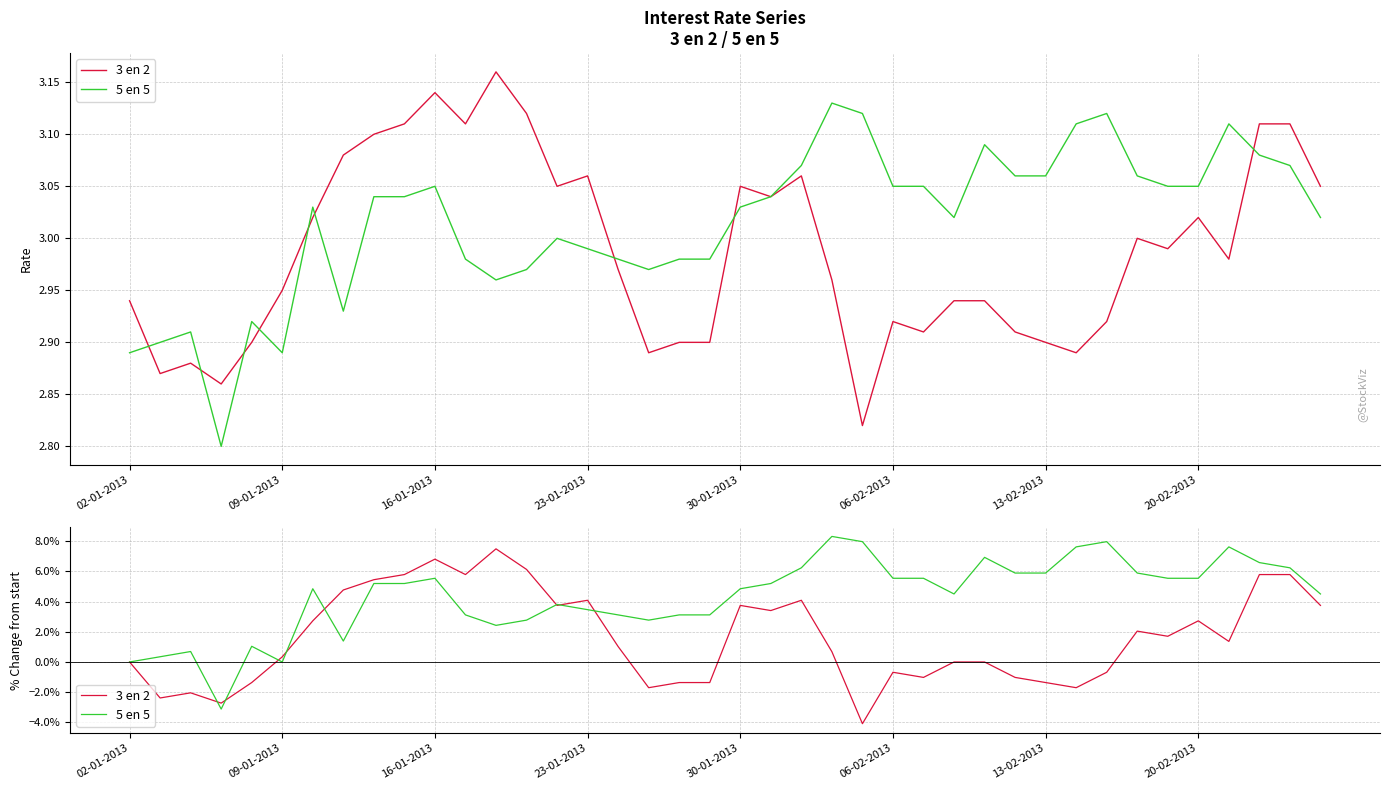

Is the value of 5 en 5 at 21 greater than the value of 3 en 2 at 28?

Yes